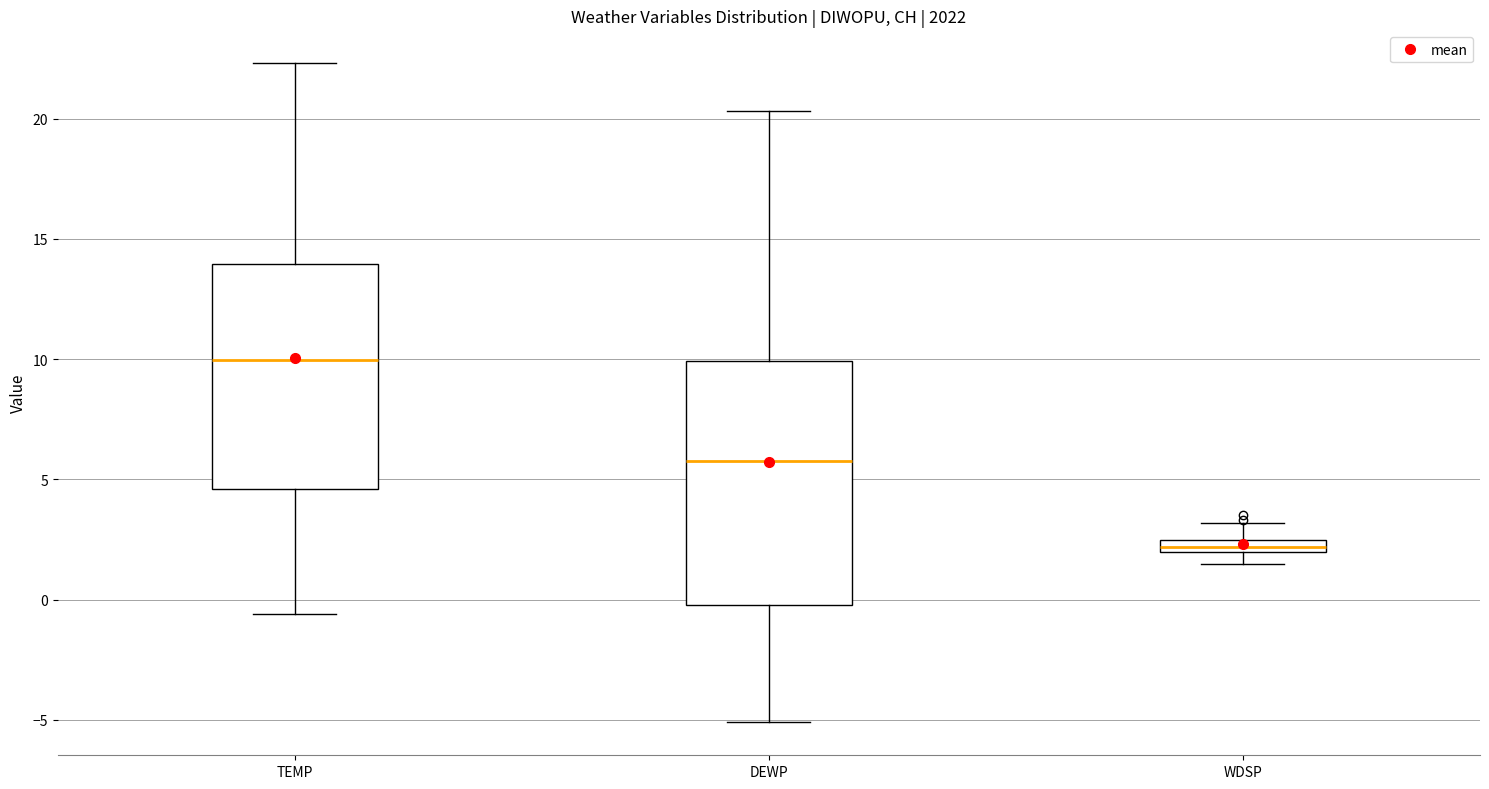

Where does the upper whisker of the box for TEMP end on the y-axis? The values are not printed on the chart, so give them approximately, as read against the axis.

22.5